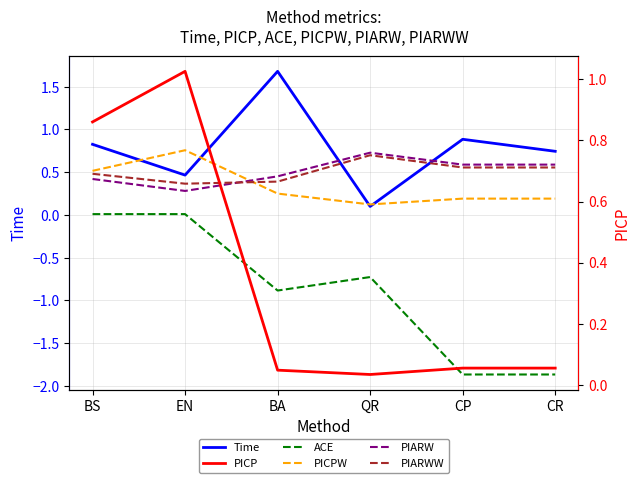

Which series has the widest spread of values?

ACE